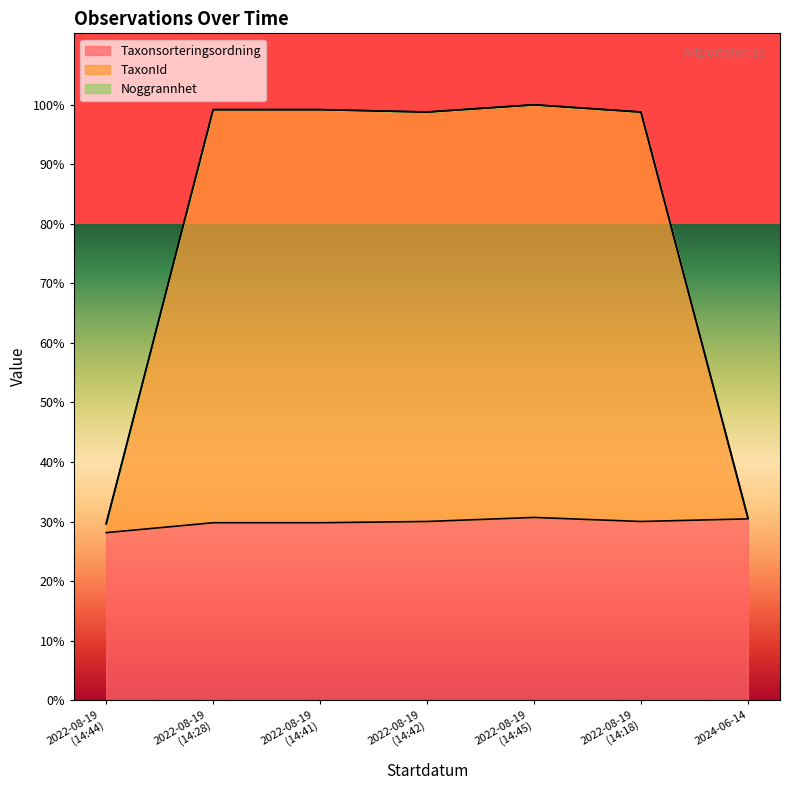

True or false: TaxonId and Taxonsorteringsordning cross at least once.

False